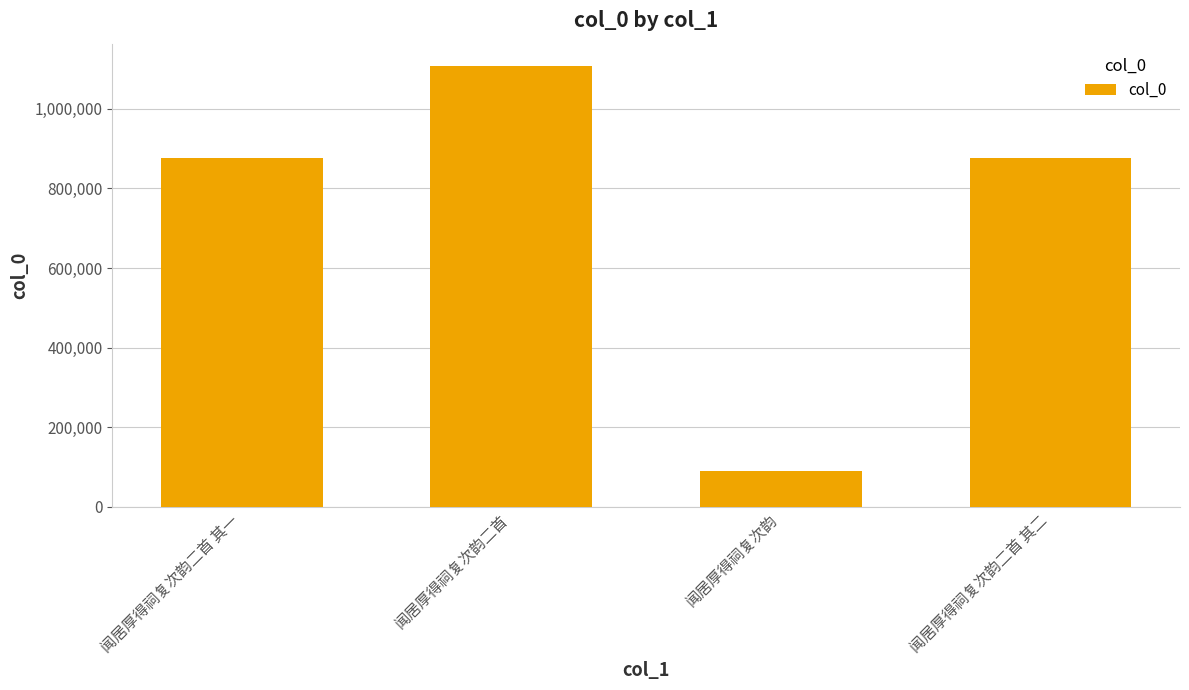

Are the bars horizontal?

No